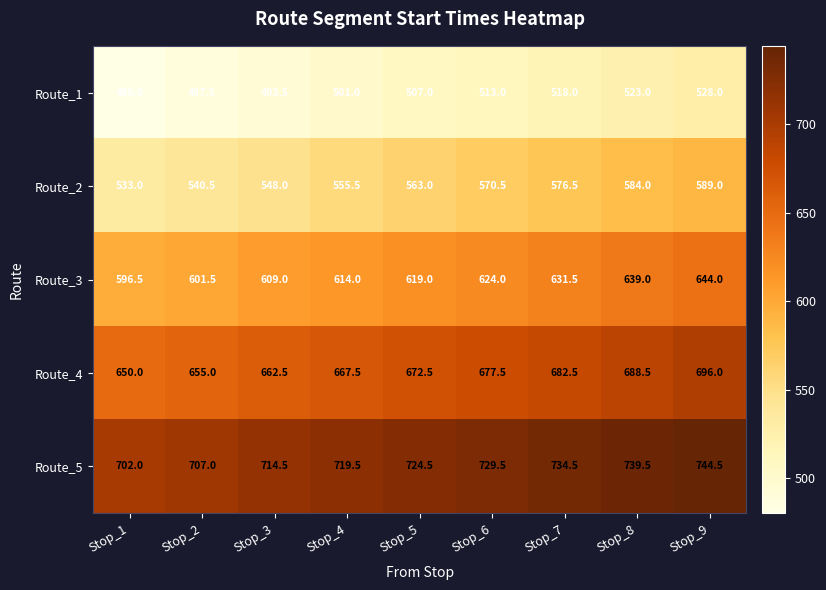

Which category has the highest value across all series?

Stop_9